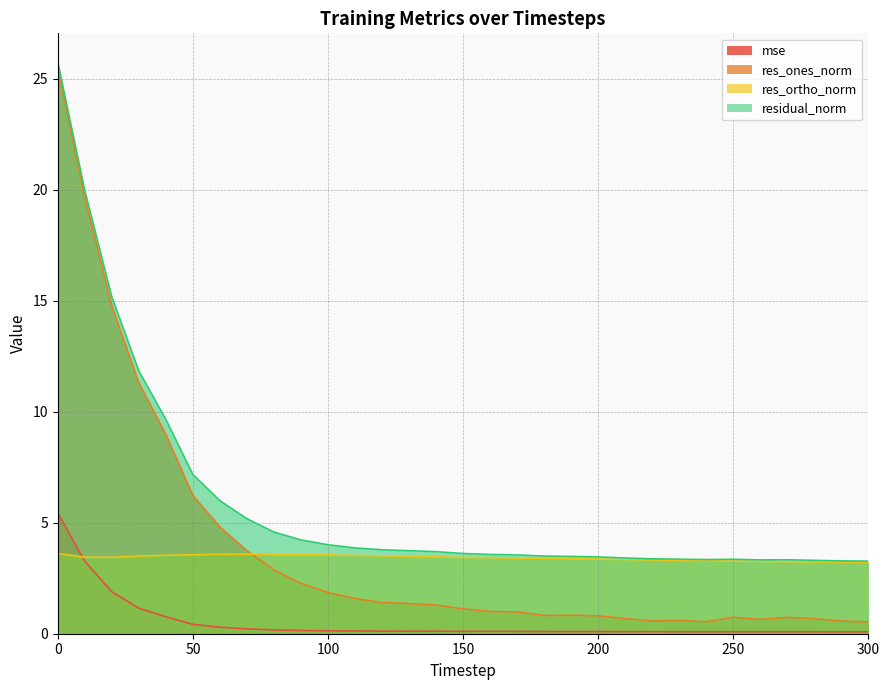

True or false: res_ortho_norm and residual_norm intersect in this chart.

False